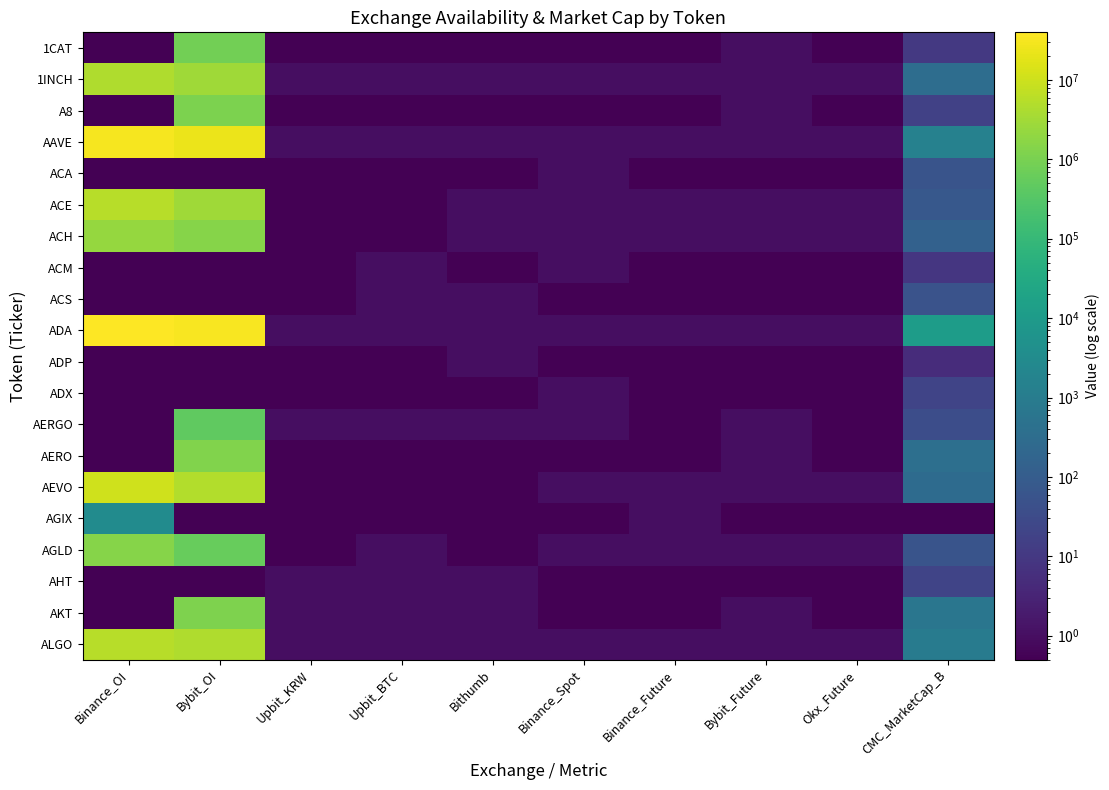

How many categories are shown in the chart?

10